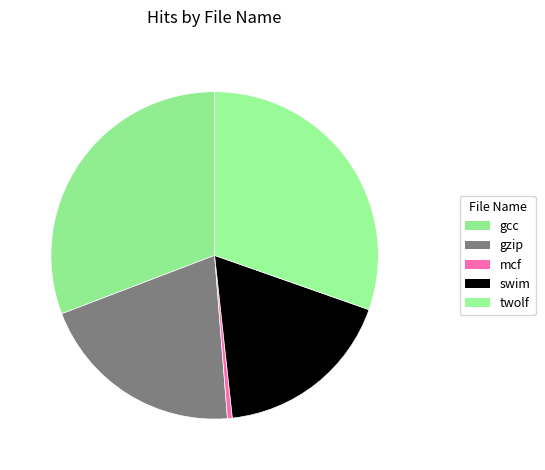

Is mcf the majority of the pie?

No